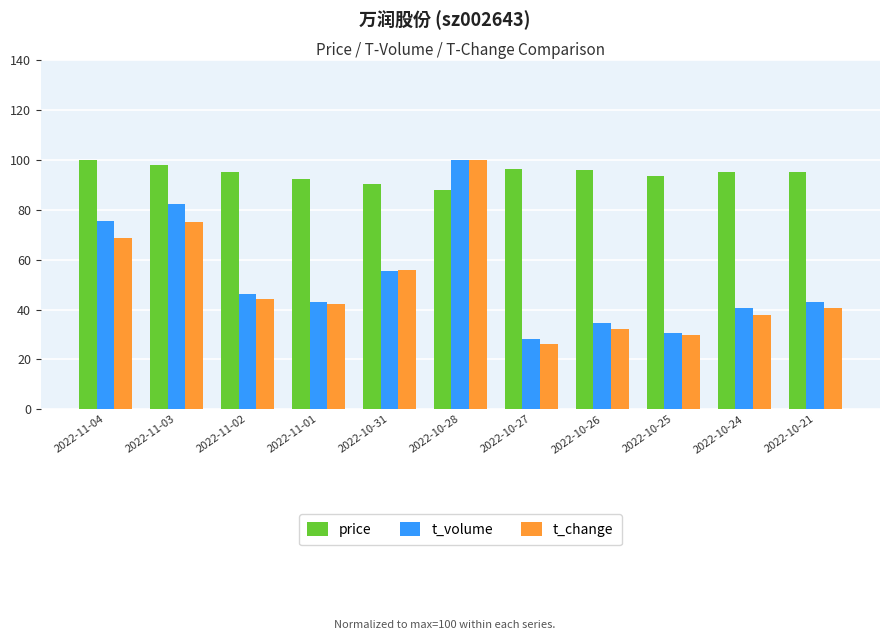

At which category does the chart reach its minimum across all series?

2022-10-27